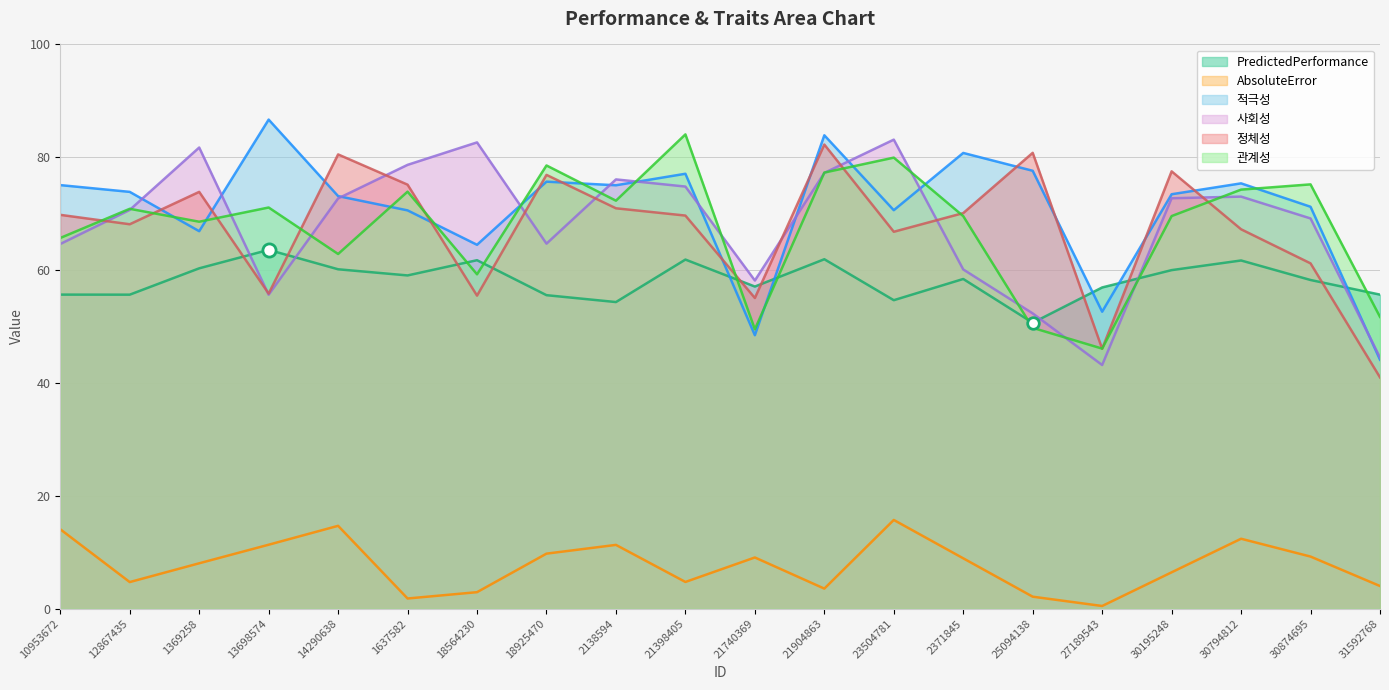

Which series has the widest spread of Y values?

적극성